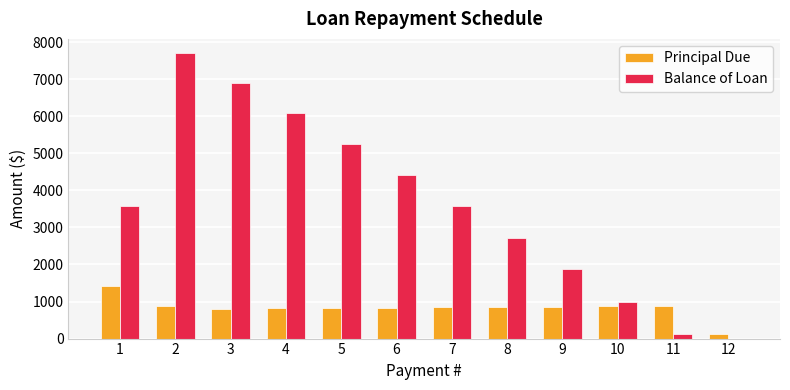

What is the greatest value displayed?

7703.4